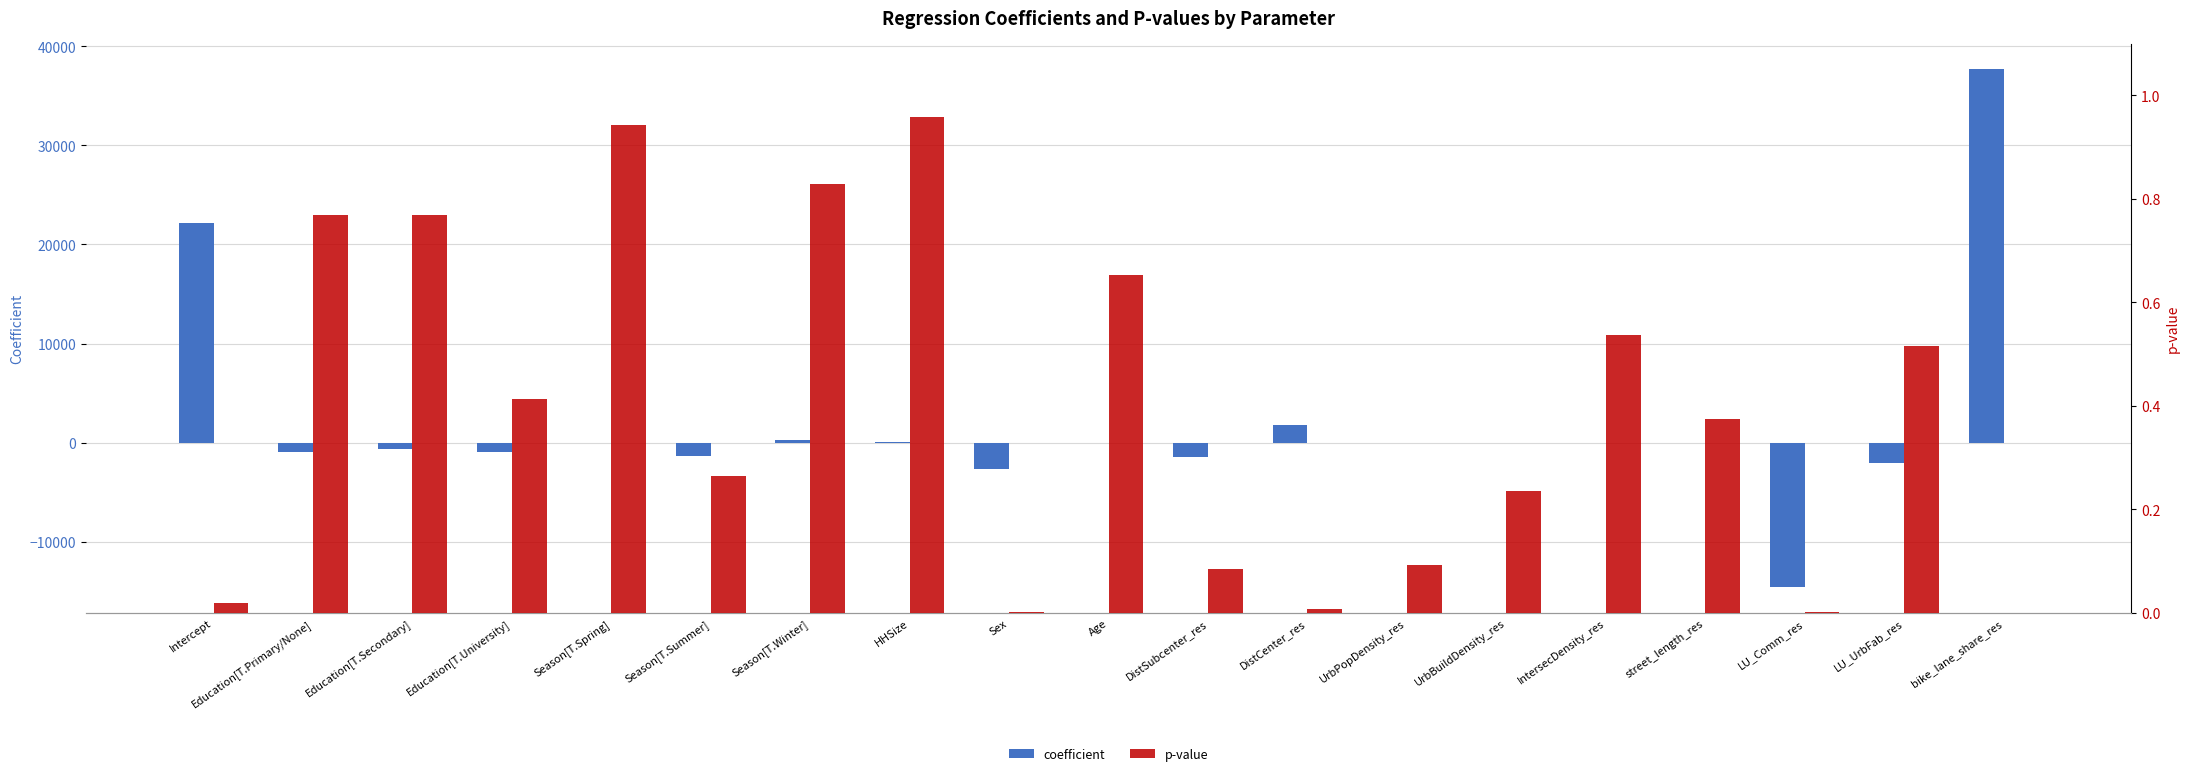

Rank the series at LU_Comm_res from highest to lowest value.

p-value, coefficient